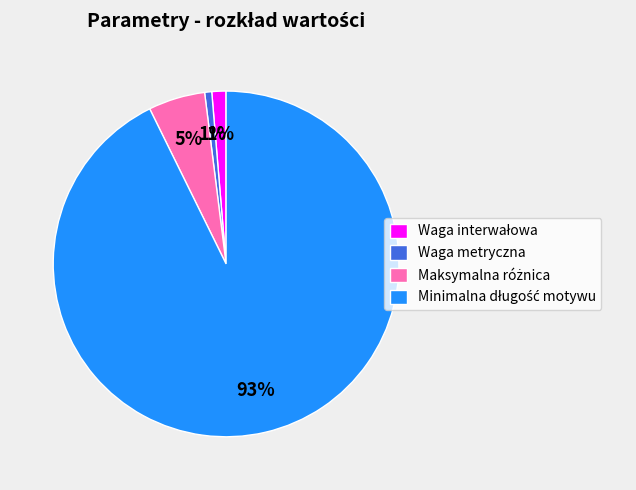

What percentage is the Waga metryczna slice, to the nearest percent?

1%